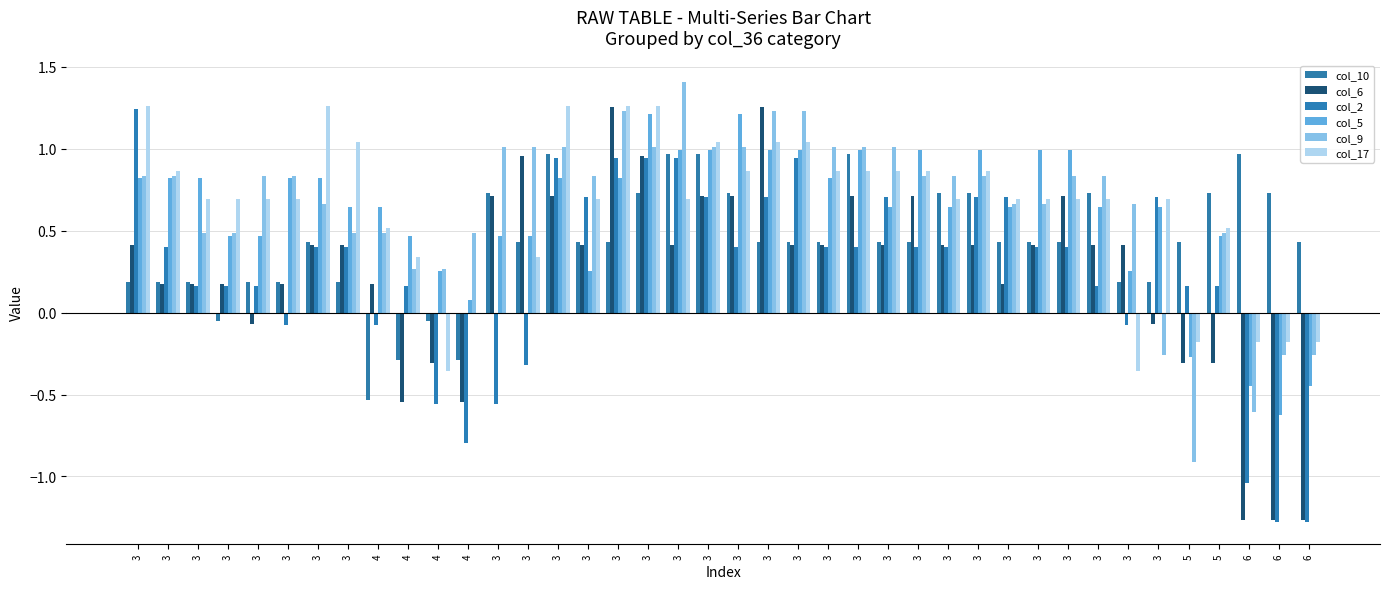

How many groups of bars are there?

40